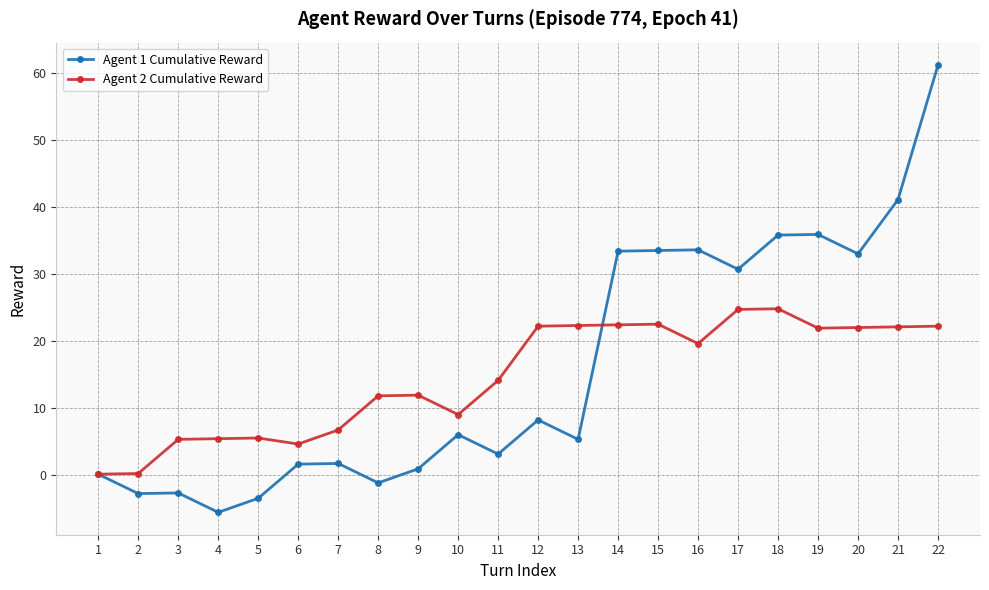

Does the chart display data point markers on the line(s)?

Yes